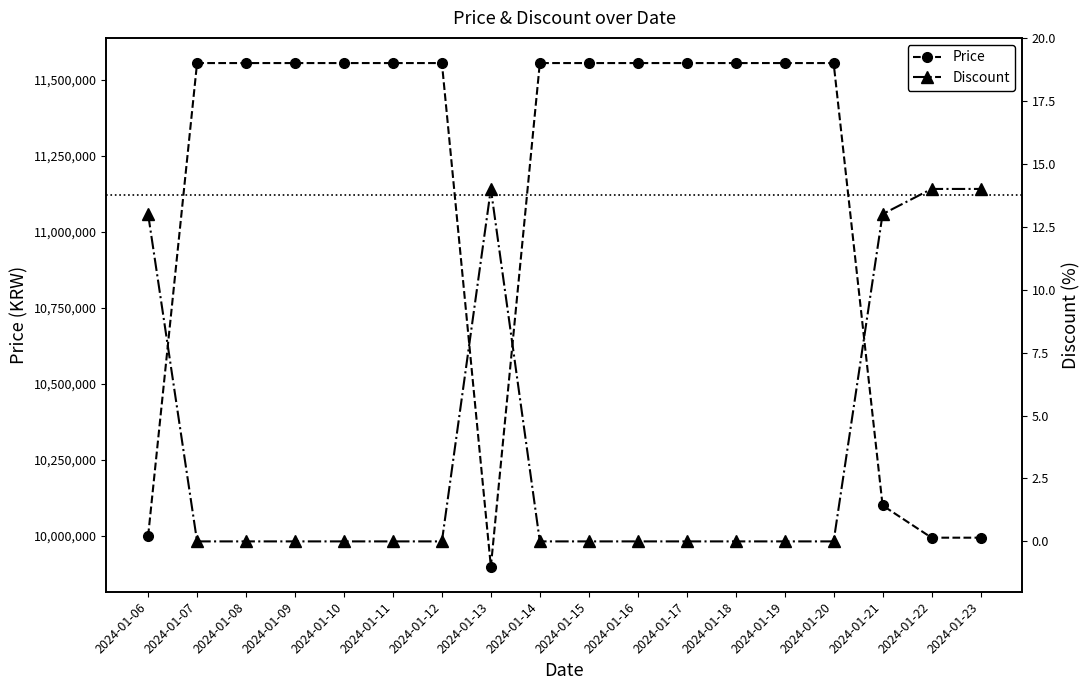

What is the total value across all series at 2024-01-15?

11555000